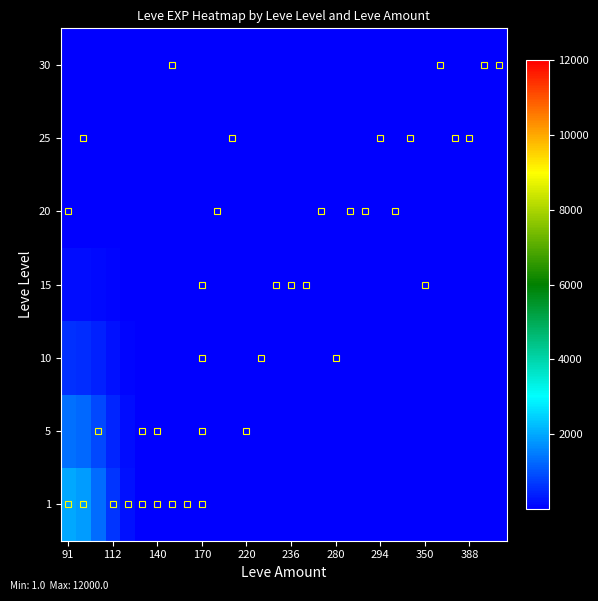

Reading right to left, list all the values displayed in this chart.

1: 0.0	0.0	0.0	0.1	0.1	0.1	0.1	0.1	0.1	0.2	0.3	0.4	0.5	0.7	0.9	1.0	1.1	1.1	1.2	1.6	2.0	2.1	2.4	7.6	45.3	211.0	648.3	1312.1	1833.1	1997.1
5: 0.1	0.1	0.2	0.2	0.3	0.4	0.4	0.4	0.4	0.5	0.7	1.0	1.4	1.7	1.9	1.9	1.8	1.5	1.5	1.8	2.2	2.1	2.0	5.4	30.7	142.2	436.4	883.2	1233.8	1344.3
10: 0.7	0.8	0.9	1.0	1.1	1.2	1.3	1.3	1.4	1.4	1.6	2.1	2.9	3.4	3.5	3.1	2.5	2.0	2.0	2.4	2.5	2.1	1.6	2.8	14.1	64.3	197.0	398.6	556.9	606.9
15: 3.0	3.1	3.2	3.0	2.8	2.9	3.1	3.2	3.2	3.0	3.0	3.4	4.2	4.7	4.4	3.6	2.7	2.1	2.3	2.8	2.9	2.3	1.5	1.4	4.5	19.5	59.4	120.2	168.1	183.5
20: 8.9	8.5	7.8	6.7	5.8	5.4	5.5	5.6	5.3	4.5	3.8	3.8	4.2	4.3	3.7	2.8	2.1	1.9	2.3	2.8	2.9	2.5	2.0	1.4	1.4	4.1	12.2	24.7	34.9	38.4
25: 18.4	16.6	13.9	11.1	9.0	7.8	7.3	7.0	6.2	4.9	3.6	3.0	3.0	2.7	2.2	1.5	1.2	1.4	1.8	2.3	2.7	3.1	3.1	2.3	1.3	1.0	2.1	4.3	6.2	7.1
30: 26.4	23.2	18.4	14.0	10.9	9.0	8.0	7.2	6.1	4.5	2.9	2.0	1.7	1.5	1.0	0.7	0.7	1.0	1.4	1.9	2.6	3.7	4.1	3.2	1.7	0.7	0.7	1.4	2.1	2.5